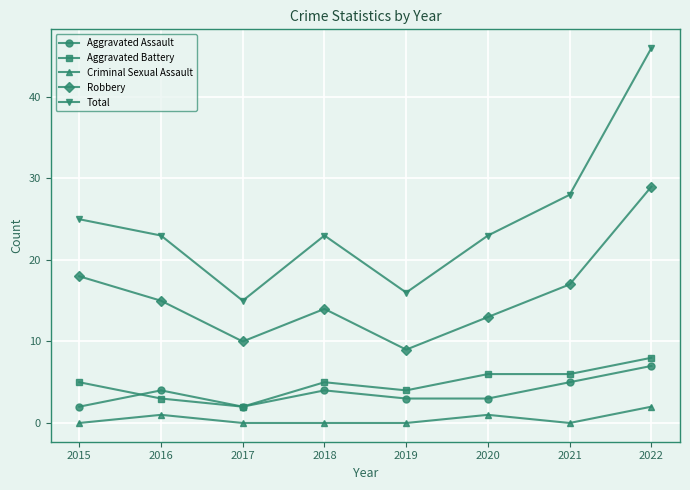

At which category does Aggravated Assault reach its first local peak?

2016